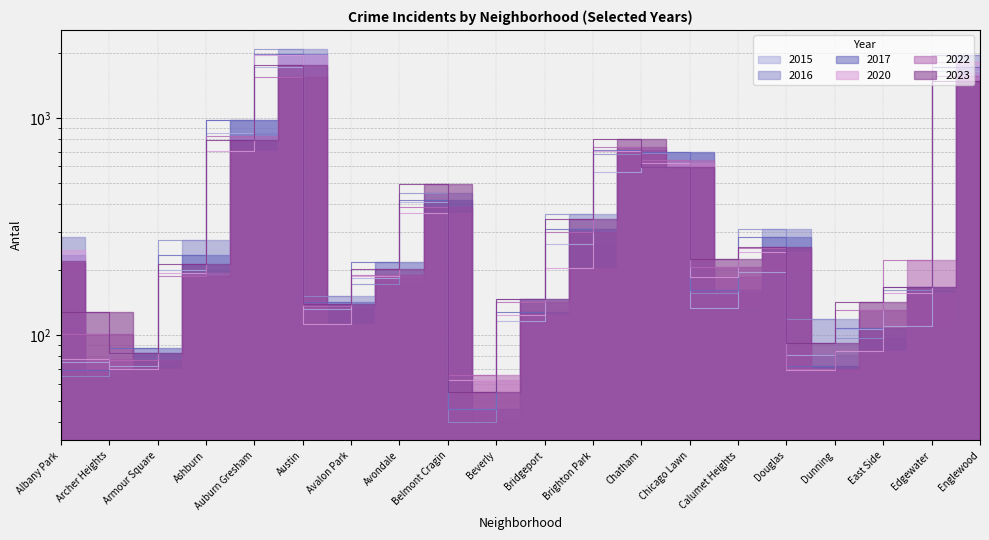

Reading left to right, list all the values displayed in this chart.

2015: 199	75	72	199	851	1719	132	183	409	46	116	263	565	596	134	196	81	107	110	1641
2017: 235	69	87	233	978	1972	142	218	420	46	128	308	711	695	162	284	72	108	166	1725
2016: 282	65	83	276	983	2086	151	172	451	40	147	363	686	690	157	308	119	97	162	1948
2020: 246	78	70	193	708	1959	113	188	365	62	124	203	703	618	185	242	69	85	157	1801
2022: 216	101	77	188	823	1542	136	190	391	66	143	299	732	639	206	253	70	131	223	1557
2023: 219	128	83	213	793	1752	140	202	497	55	147	343	800	598	225	255	92	143	166	1484